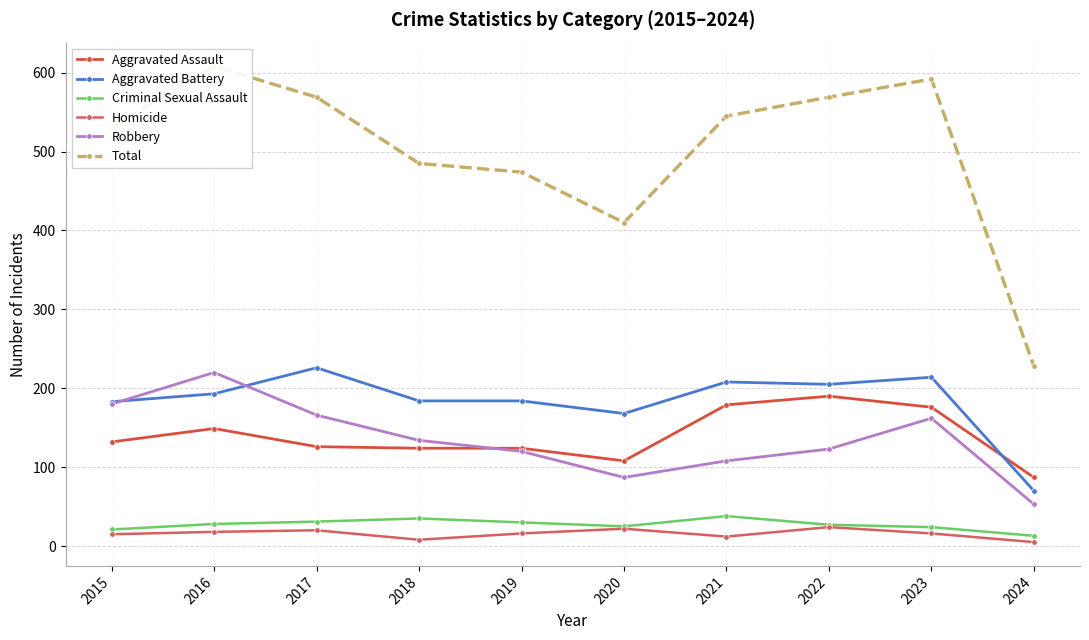

At which category does the chart reach its peak across all series?

2016